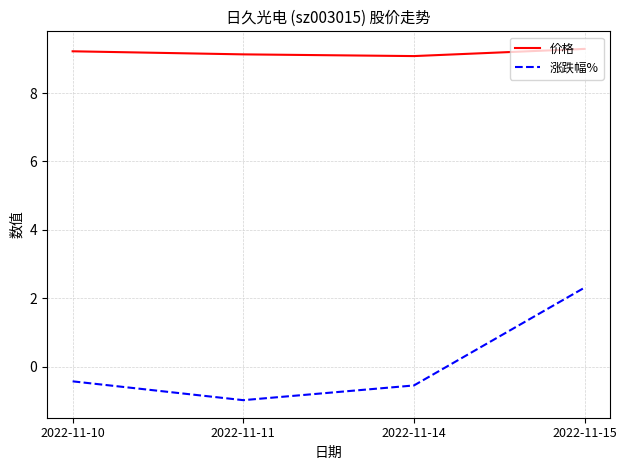

At how many categories does at least one series exceed 2?

4